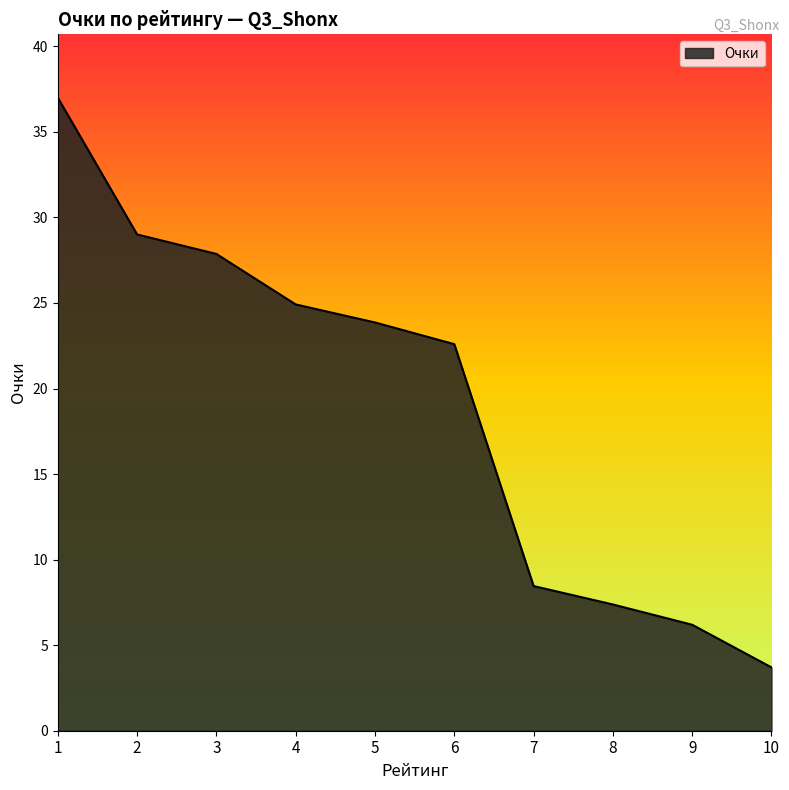

What is the change in value from 5 to 10?

-20.2